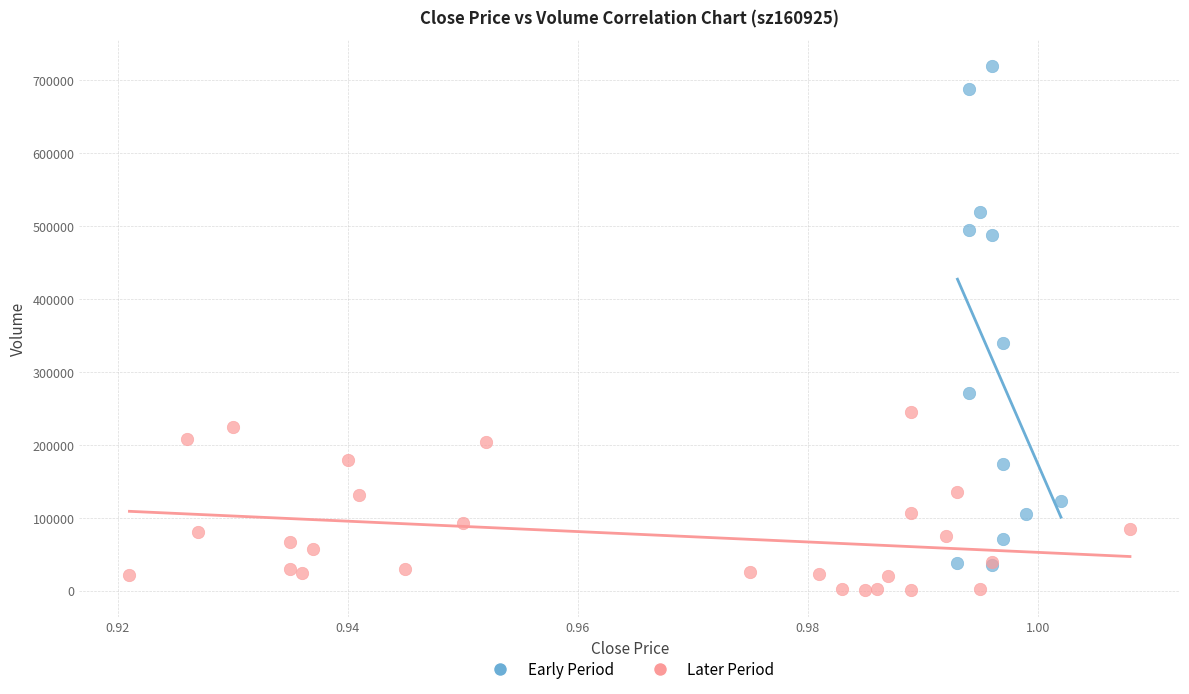

Which series contains the lowest Y value?

Later Period